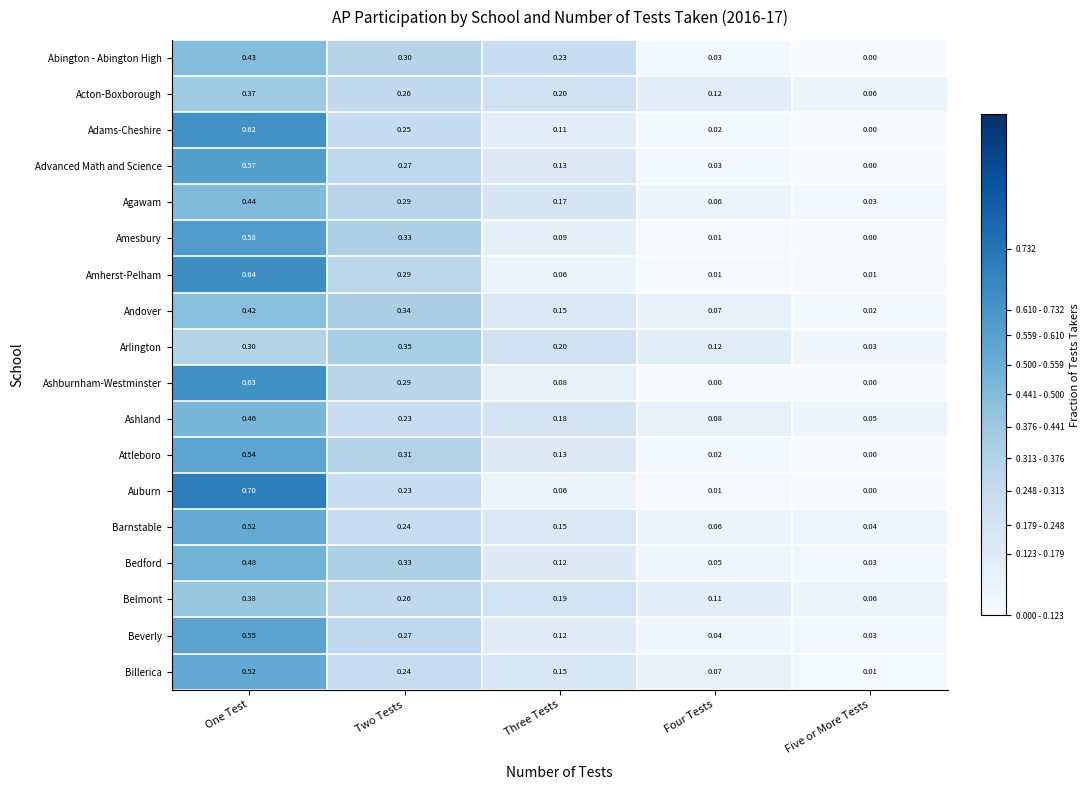

Which category has the highest value across all series?

One Test